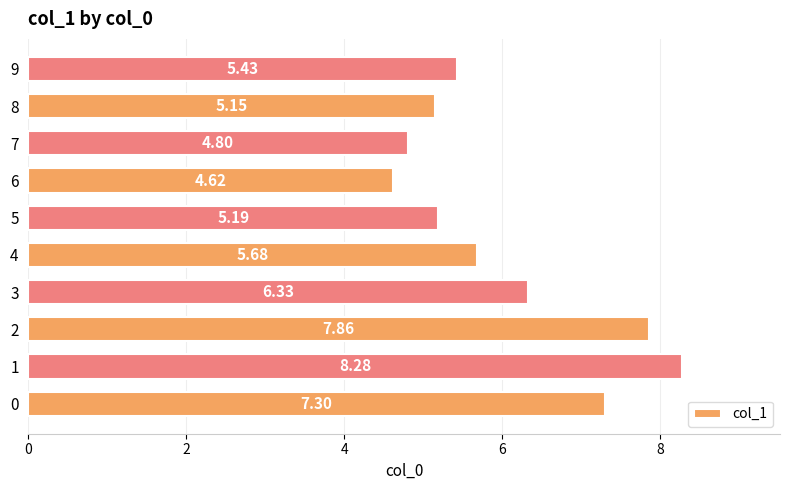

What is the difference between the maximum and minimum values?

3.7